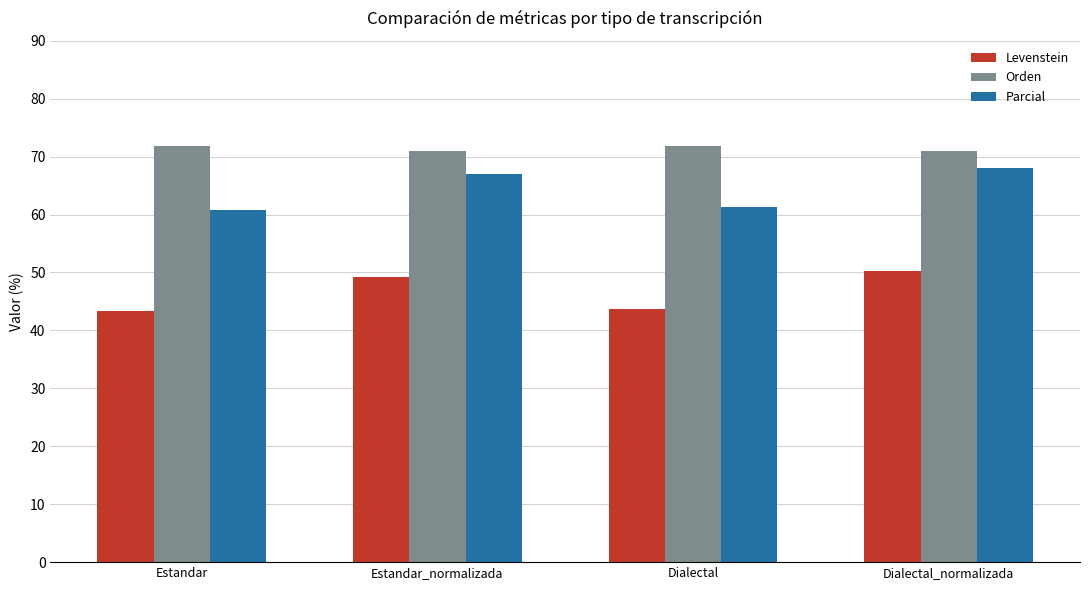

What is the approximate value of Parcial at Estandar_normalizada?

66.9